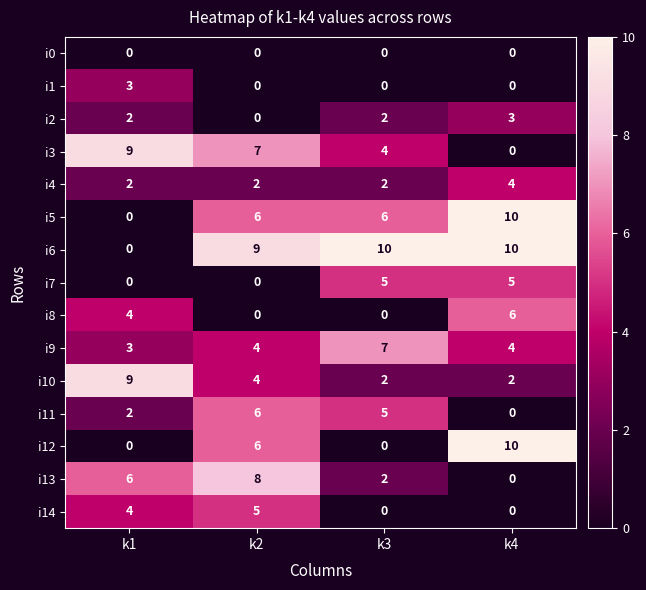

What is the total value across all series at k2?

57